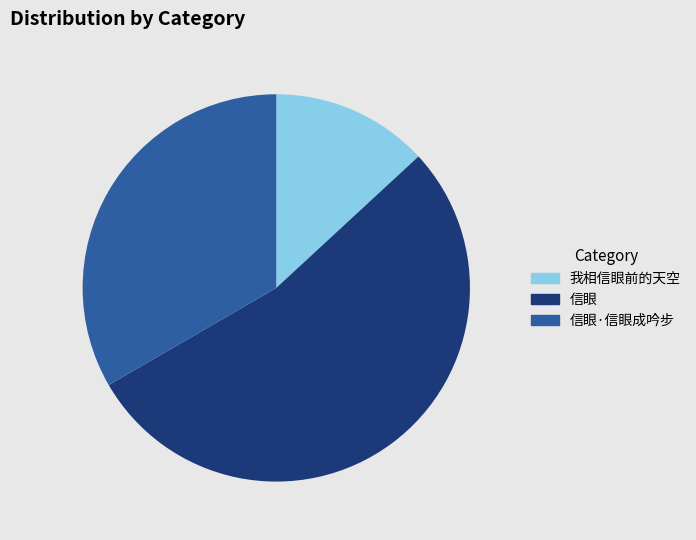

Does 我相信眼前的天空 represent more than half of the total?

No